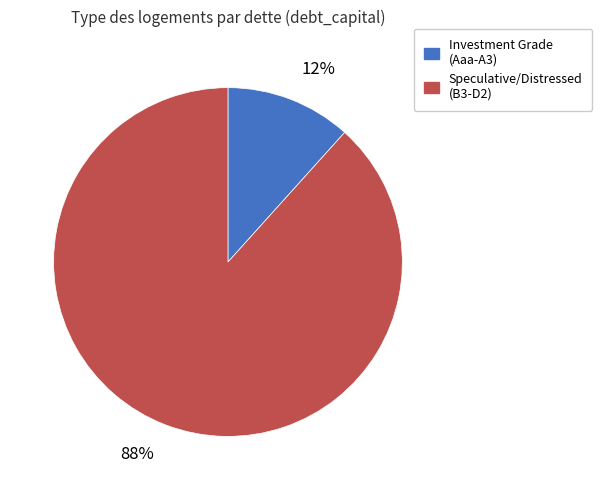

Count the number of slices in the pie.

2